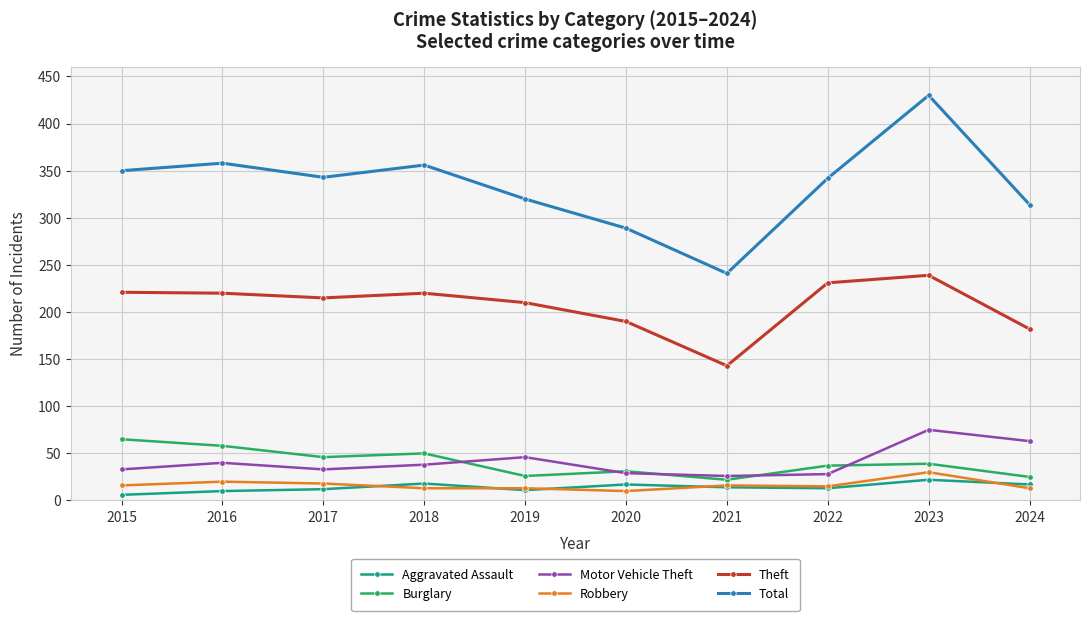

What is the value of the Total point at the 10th from the left?

314